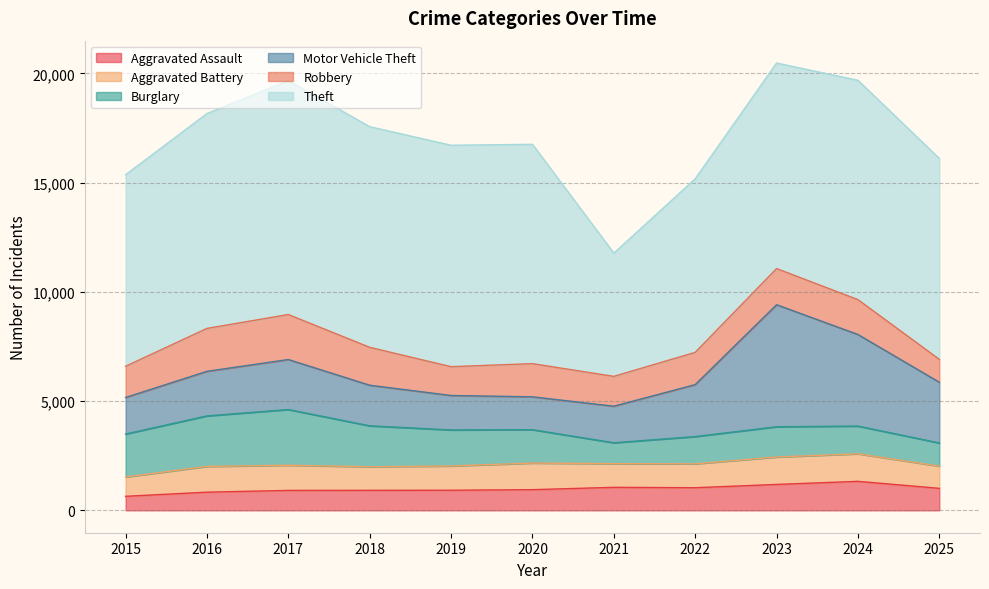

What is the sum of the Aggravated Battery values at 2024 and 2017?

2414